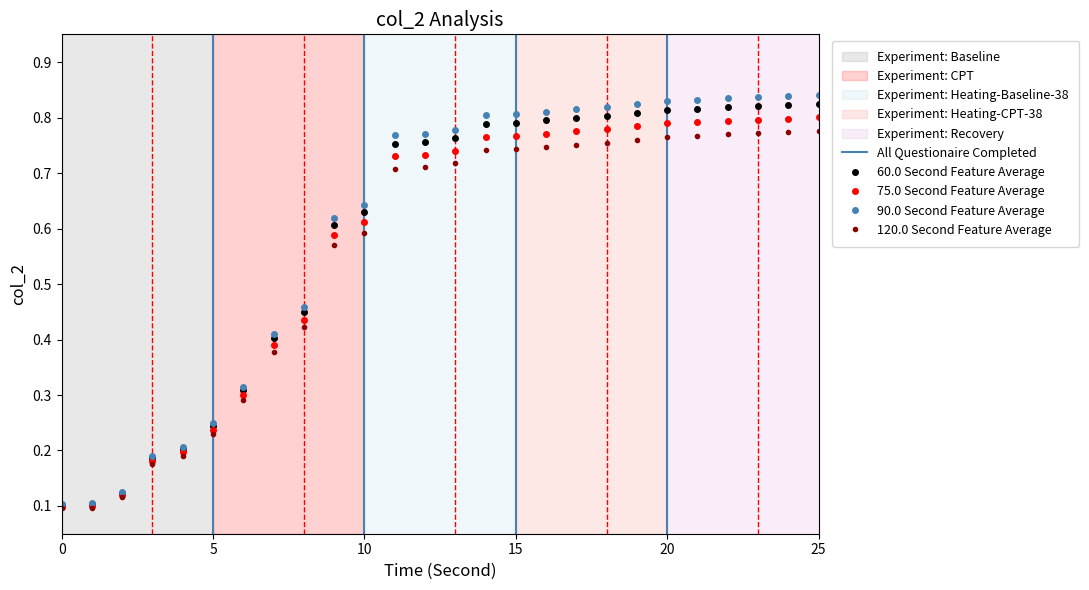

Reading left to right, what are all the values shown in this chart?

0=0.1	1=0.1	2=0.1	3=0.2	4=0.2	5=0.2	6=0.3	7=0.4	8=0.4	9=0.6	10=0.6	11=0.8	12=0.8	13=0.8	14=0.8	15=0.8	16=0.8	17=0.8	18=0.8	19=0.8	20=0.8	21=0.8	22=0.8	23=0.8	24=0.8	25=0.8